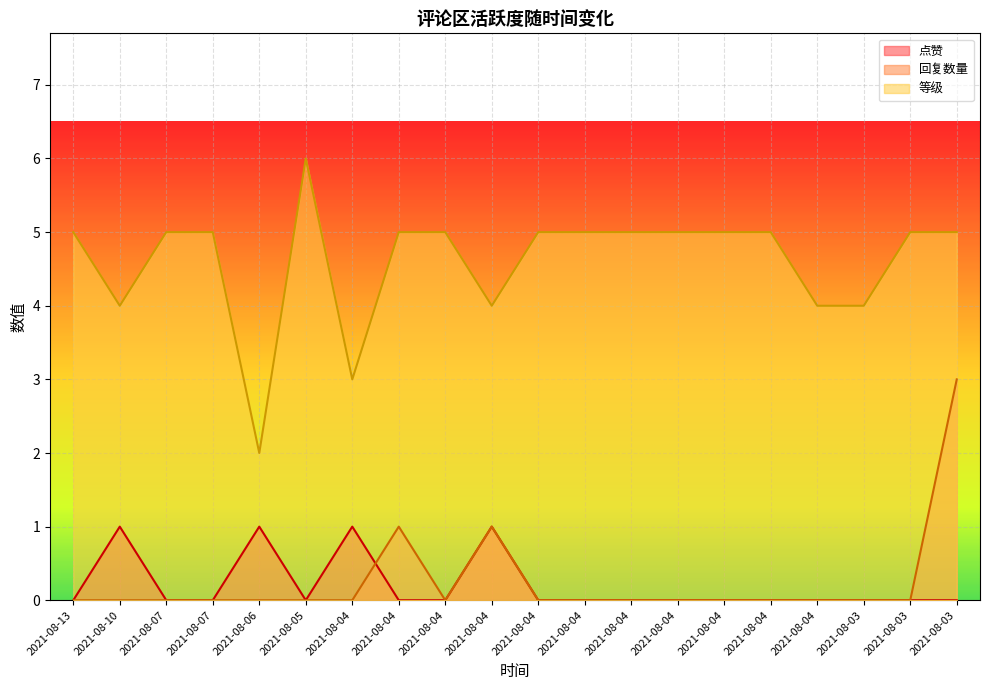

What is the total value across all series at 2021-08-07?

5